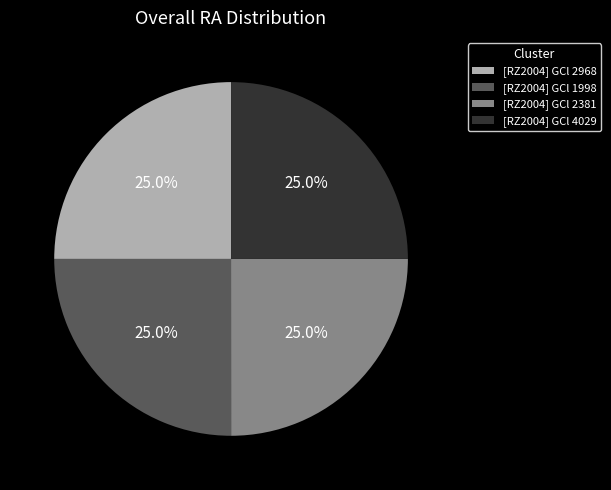

Is there a majority slice in this chart?

No